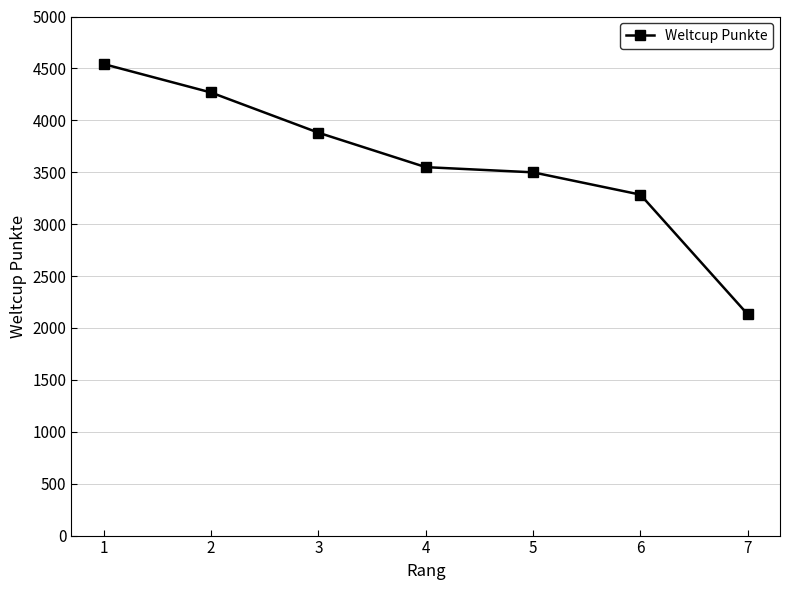

List the labels in order of value, smallest first.

7, 6, 5, 4, 3, 2, 1